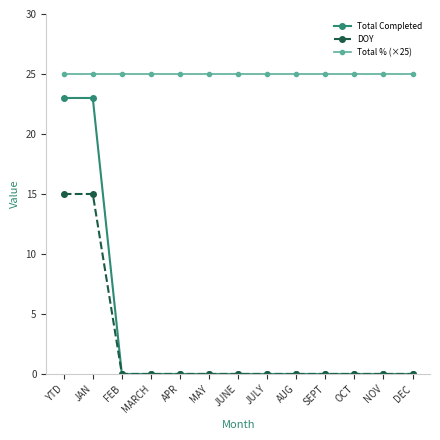

Rank the series by their maximum value, from highest to lowest.

Total % (×25), Total Completed, DOY